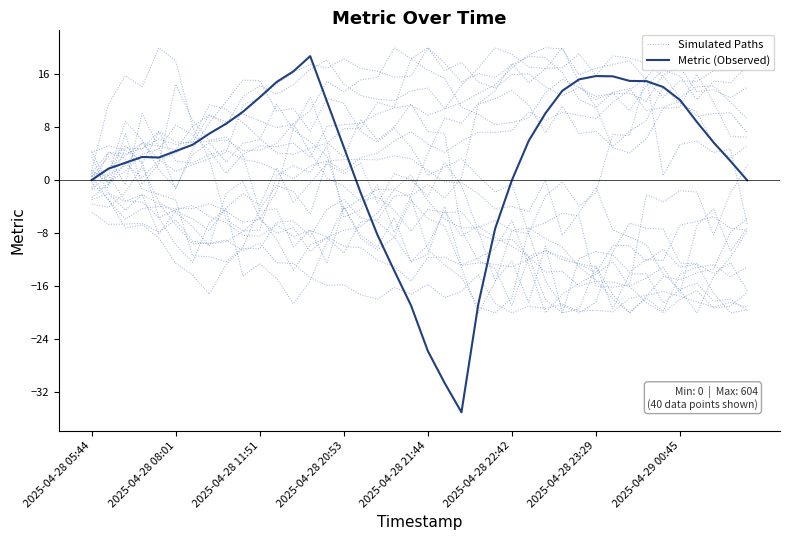

Between which two adjacent categories do Metric (Observed) and Simulated Paths first intersect?

2025-04-28 05:44 and 2025-04-28 08:01